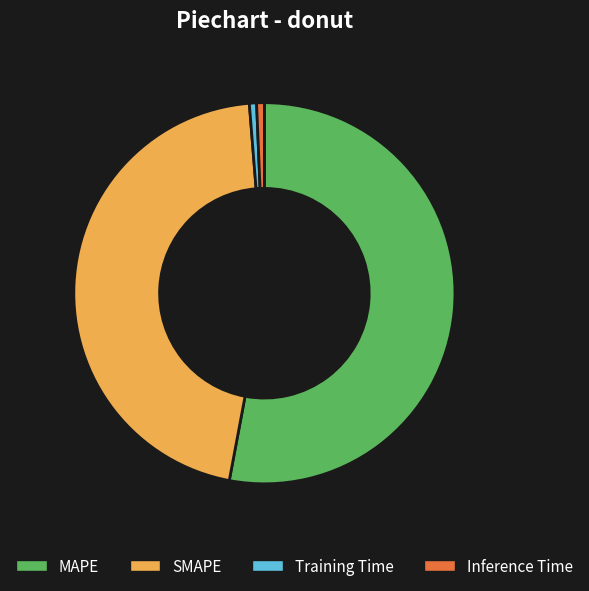

True or false: Inference Time accounts for 11% of the total.

False